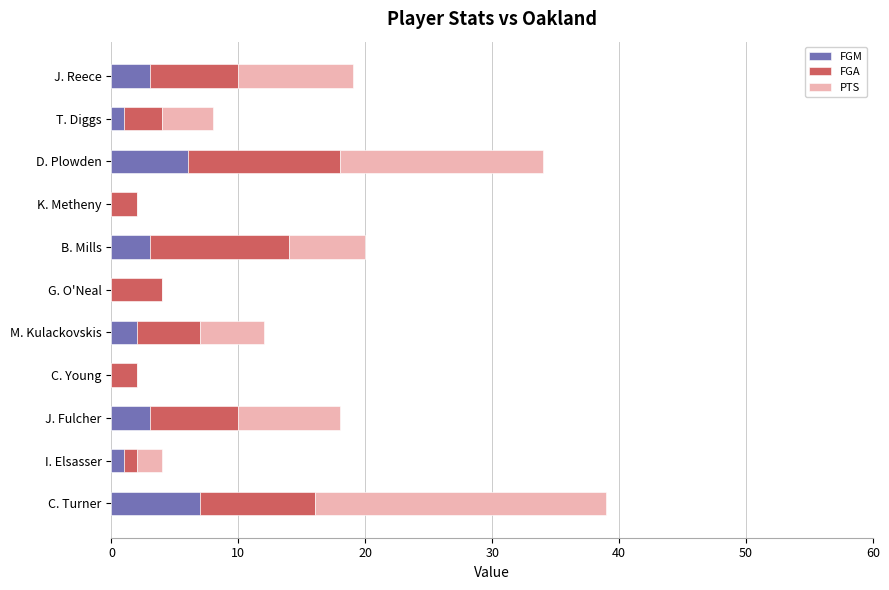

What is the sum of the FGM values at J. Fulcher and G. O'Neal?

3